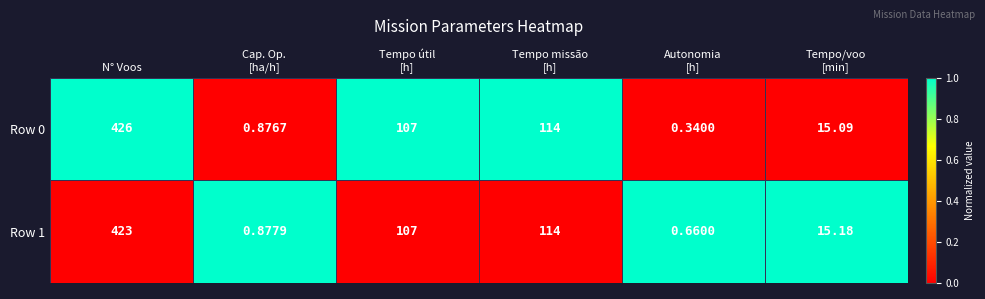

At which label does Row 1 reach its peak?

N° Voos